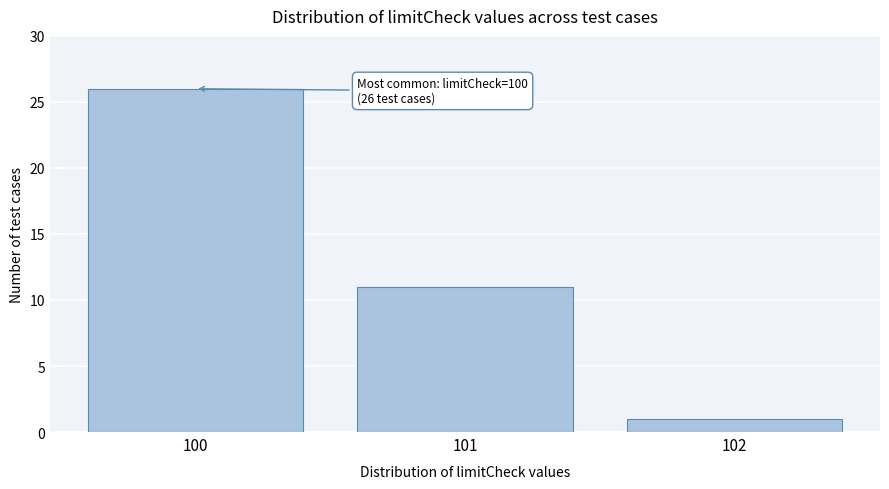

Reading left to right, what are all the values shown in this chart?

26	11	1